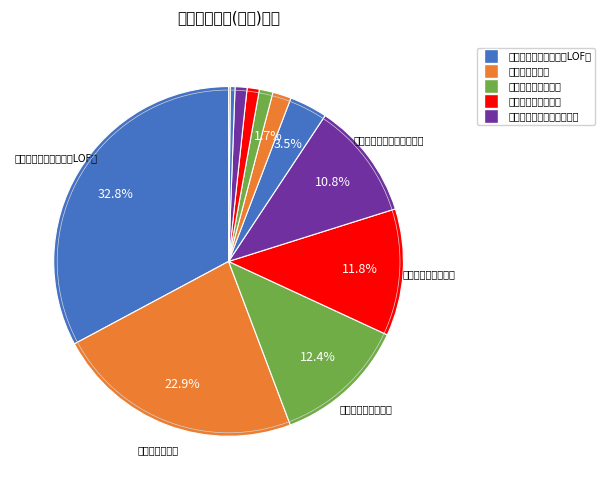

Count the number of slices in the pie.

12